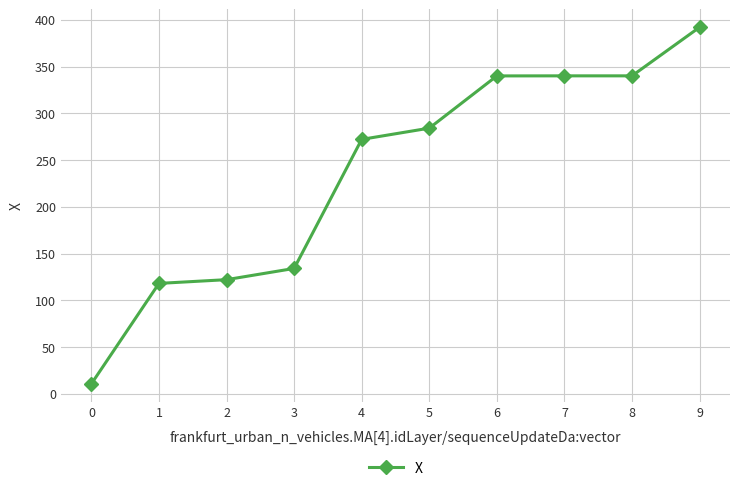

The value at 4 is 184.6. True or false?

False